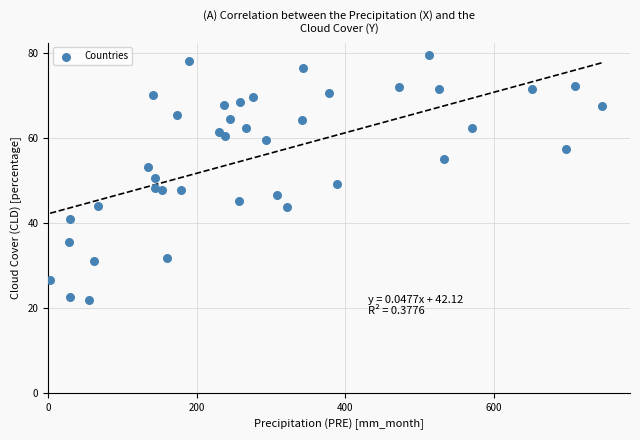

What is the range of X values (max minus min)?

743.1